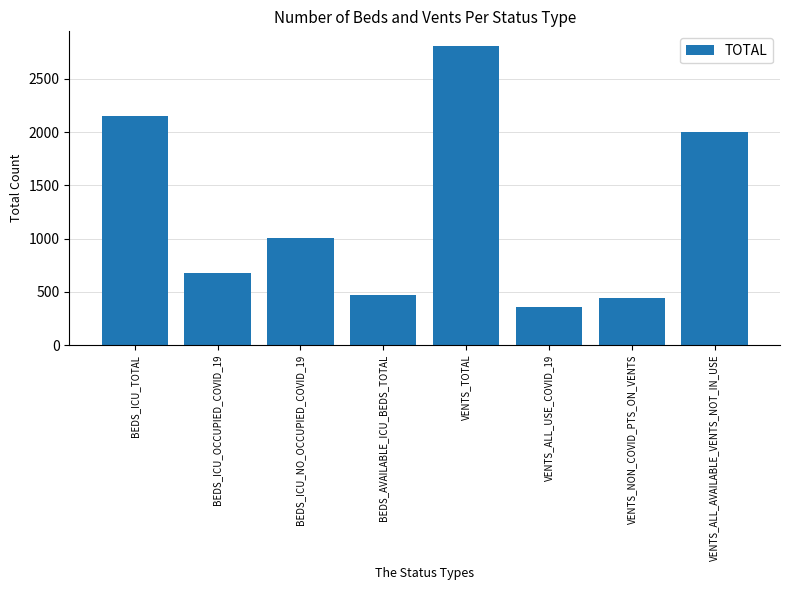

What is the average value?

1239